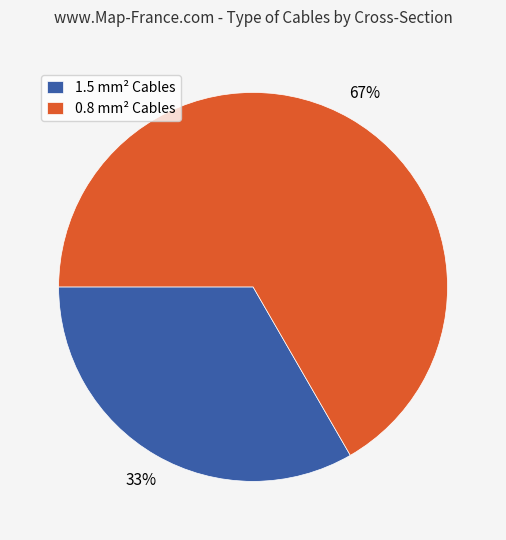

Count the number of slices in the pie.

2